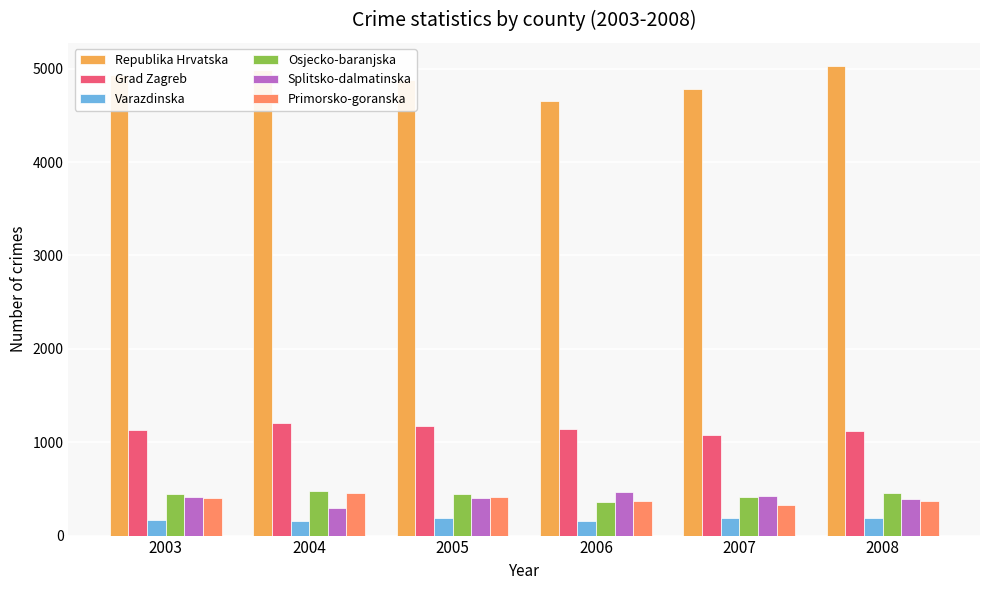

What is the sum of all Grad Zagreb values?

6849